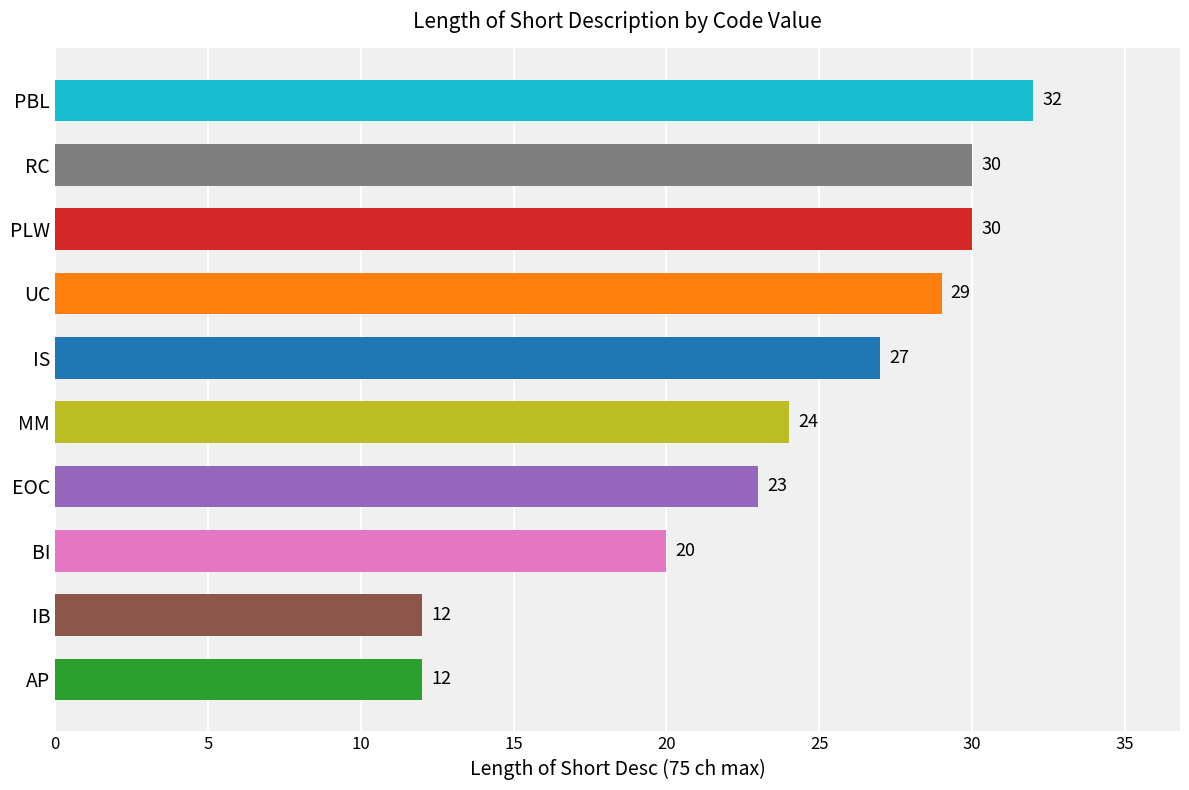

What is the smallest value displayed?

12